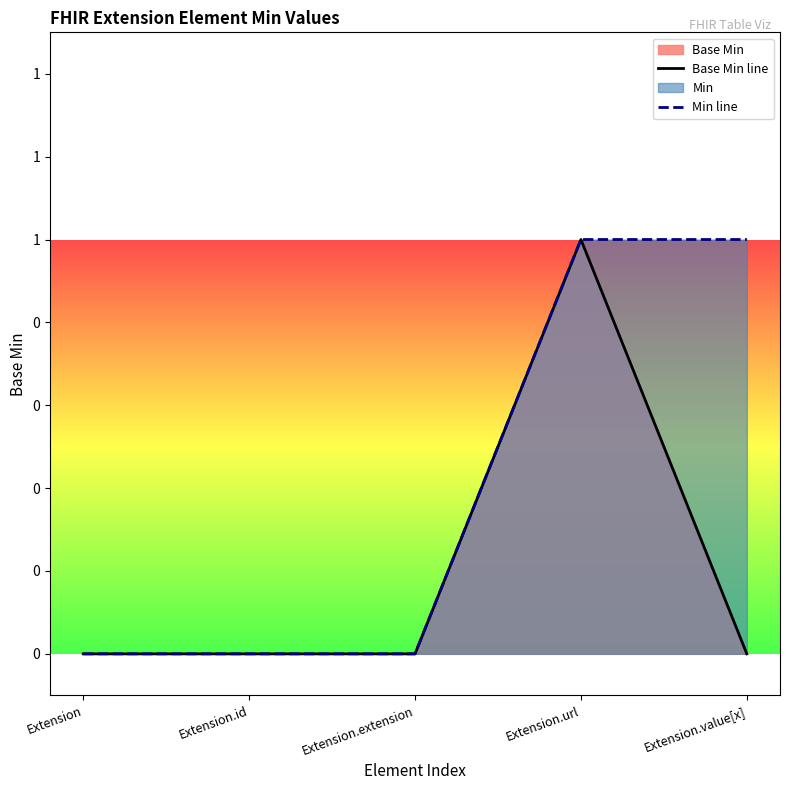

At which category is the sum across all series the highest?

Extension.url